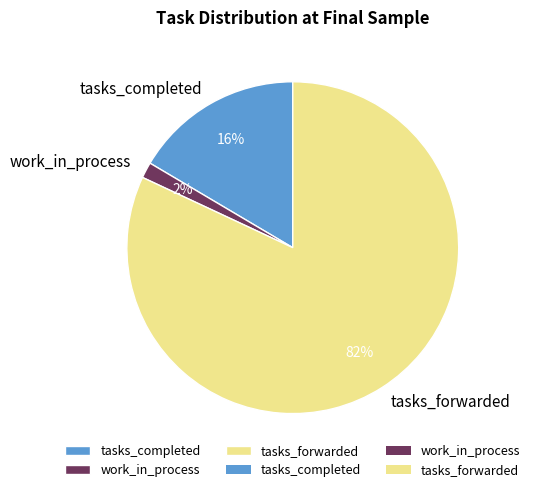

Which category has the biggest portion of the pie?

tasks_forwarded